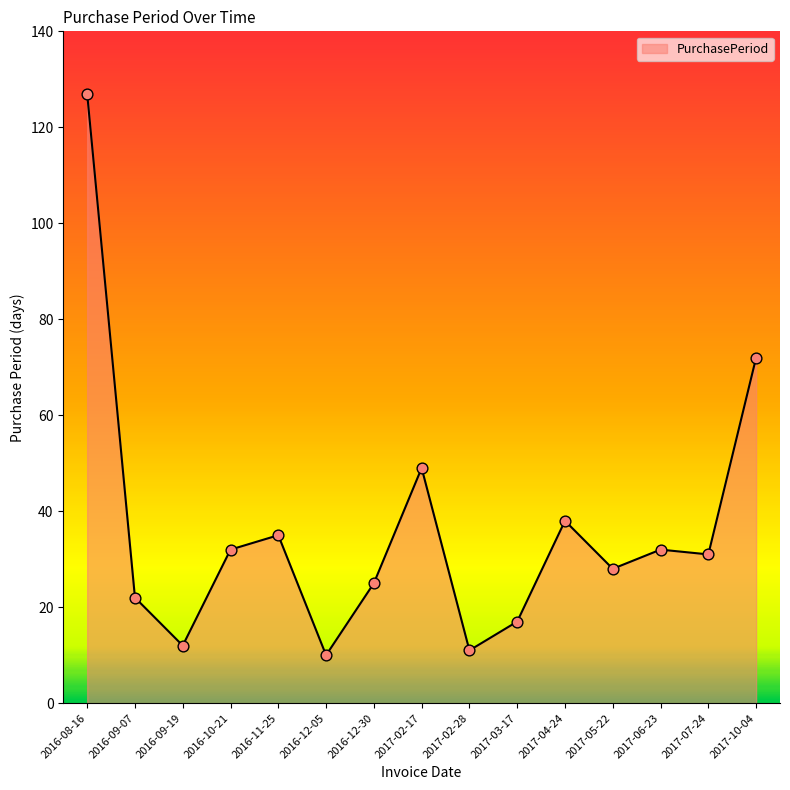

Between 2016-11-25 and 2017-02-28, which is larger?

2016-11-25